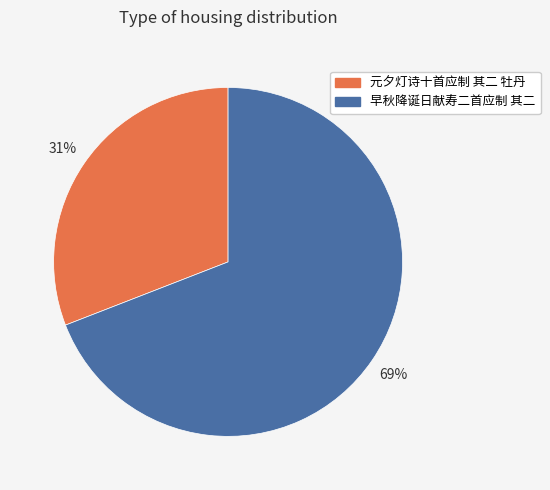

Is there any slice that represents more than half of the pie?

Yes